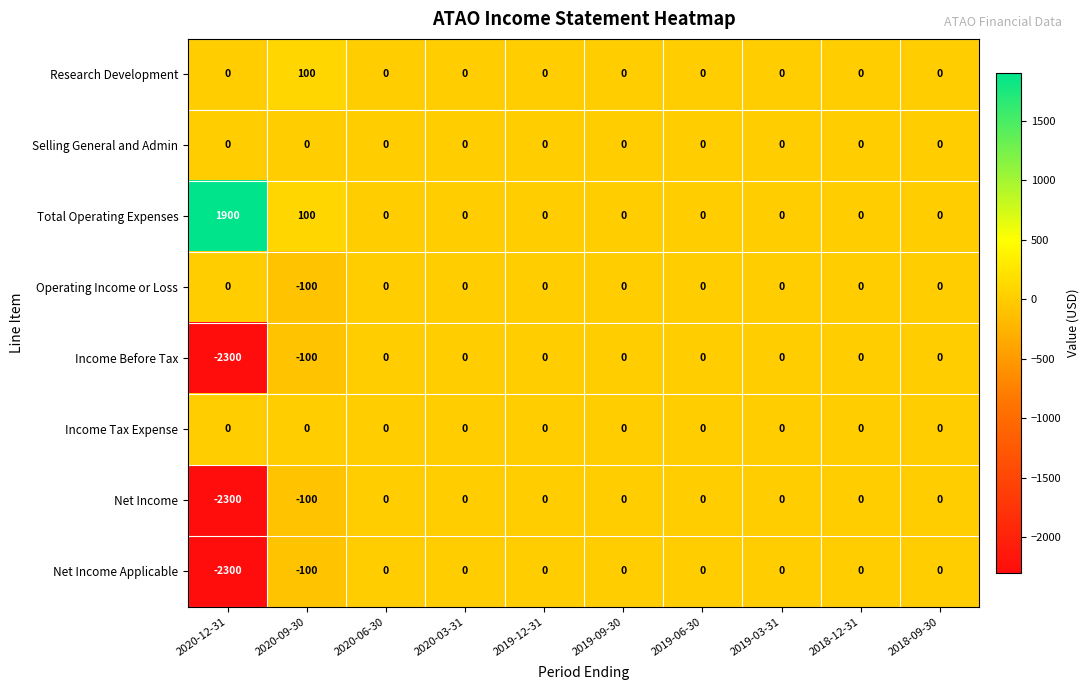

Which series has the largest total across all categories?

Total Operating Expenses